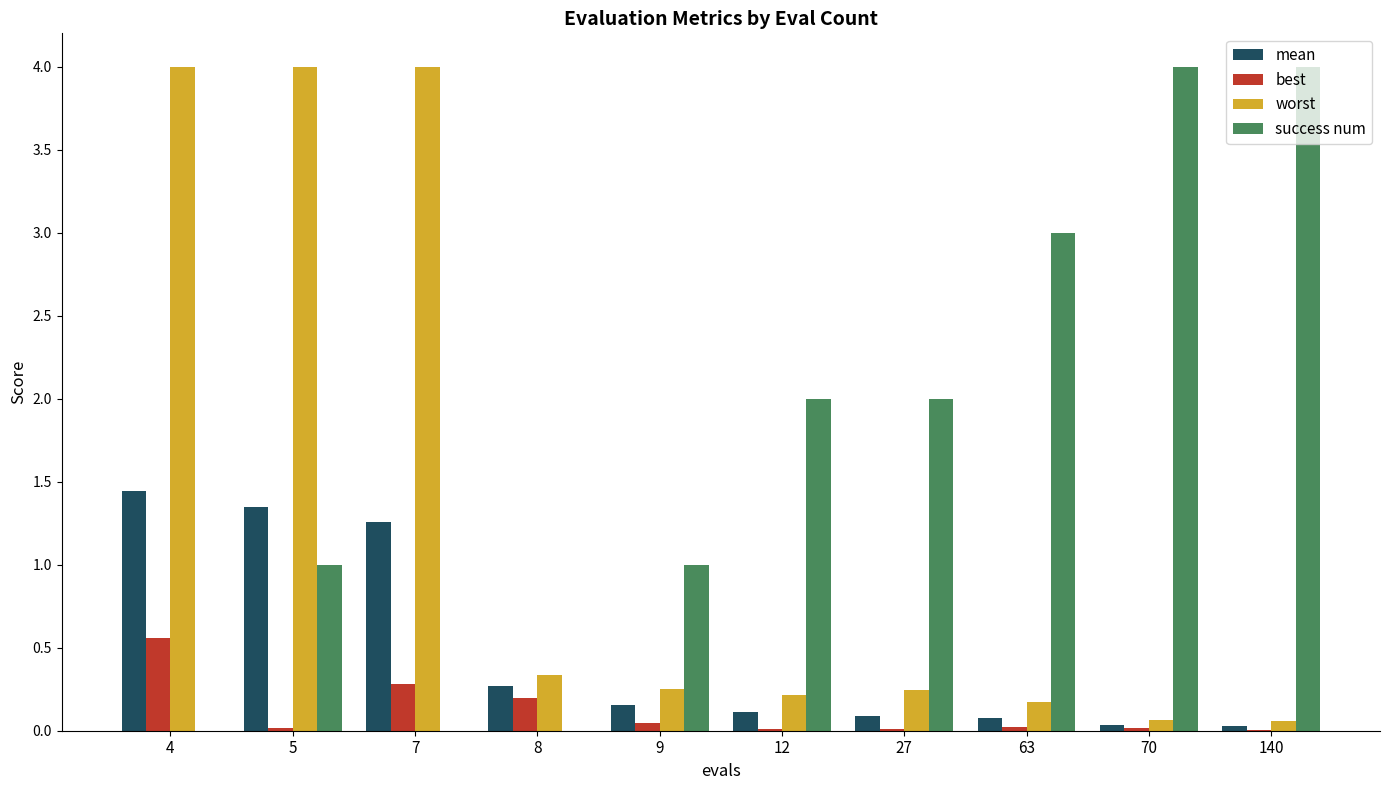

How many categories are shown in the chart?

10